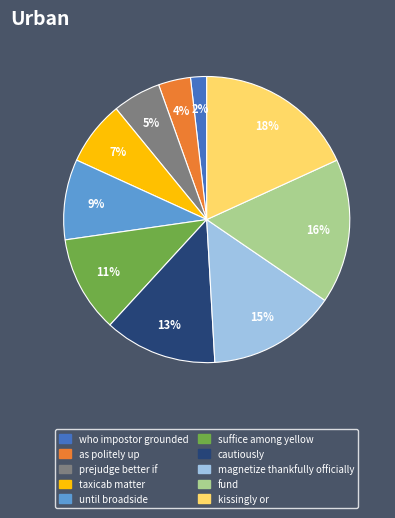

What percentage is the magnetize thankfully officially slice, to the nearest percent?

15%